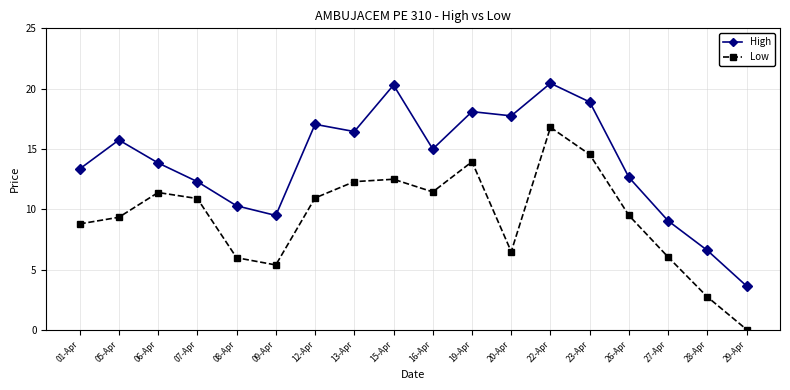

In High, how many points are lower than both neighbors (excluding endpoints)?

4